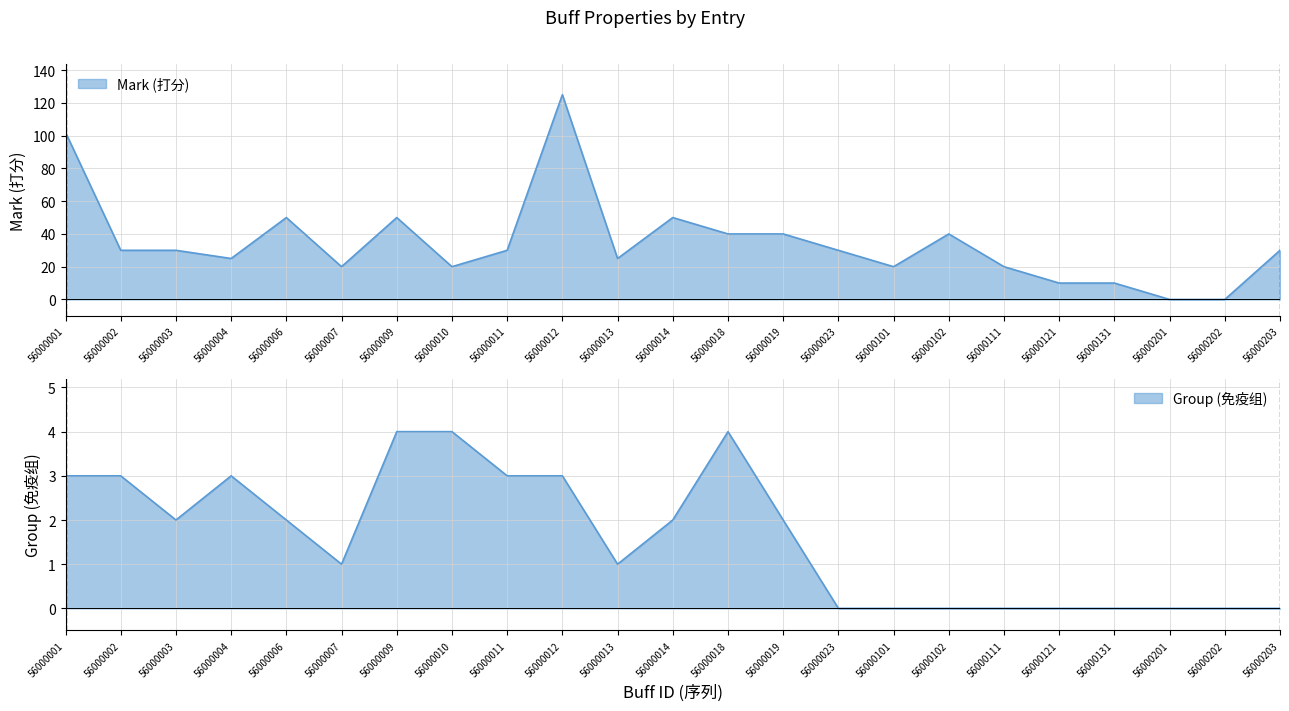

Does the chart display data point markers on the line(s)?

No